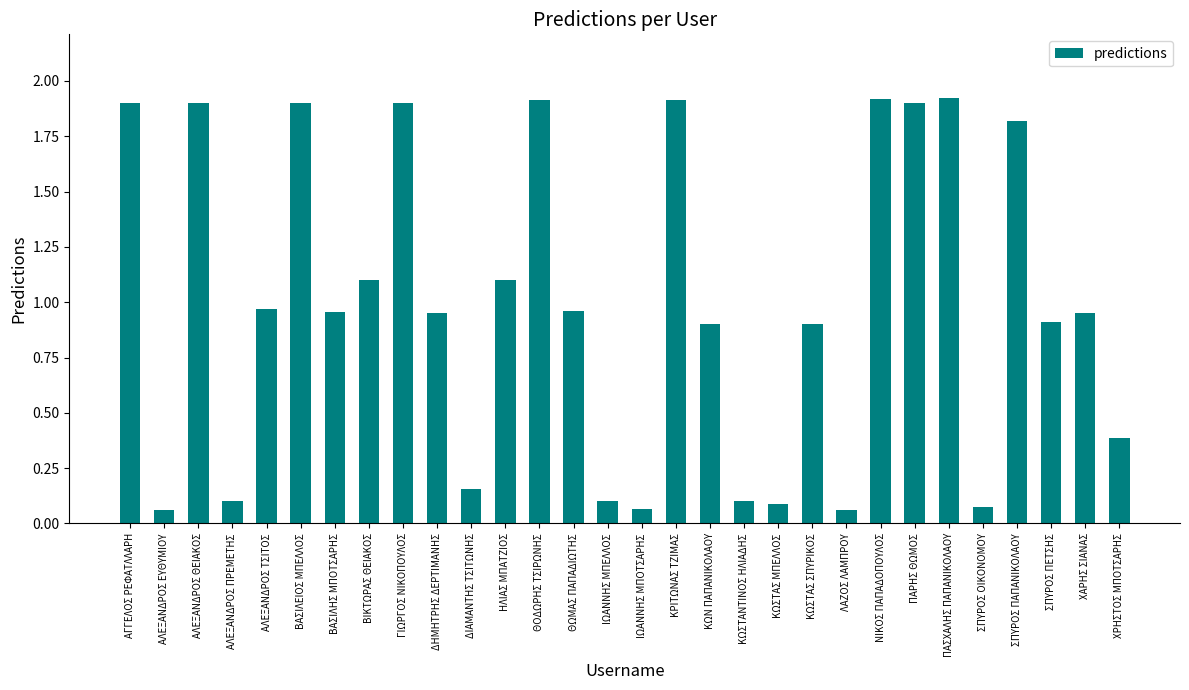

Is it true that the value at ΠΑΣΧΑΛΗΣ ΠΑΠΑΝΙΚΟΛΑΟΥ is 1.2?

False